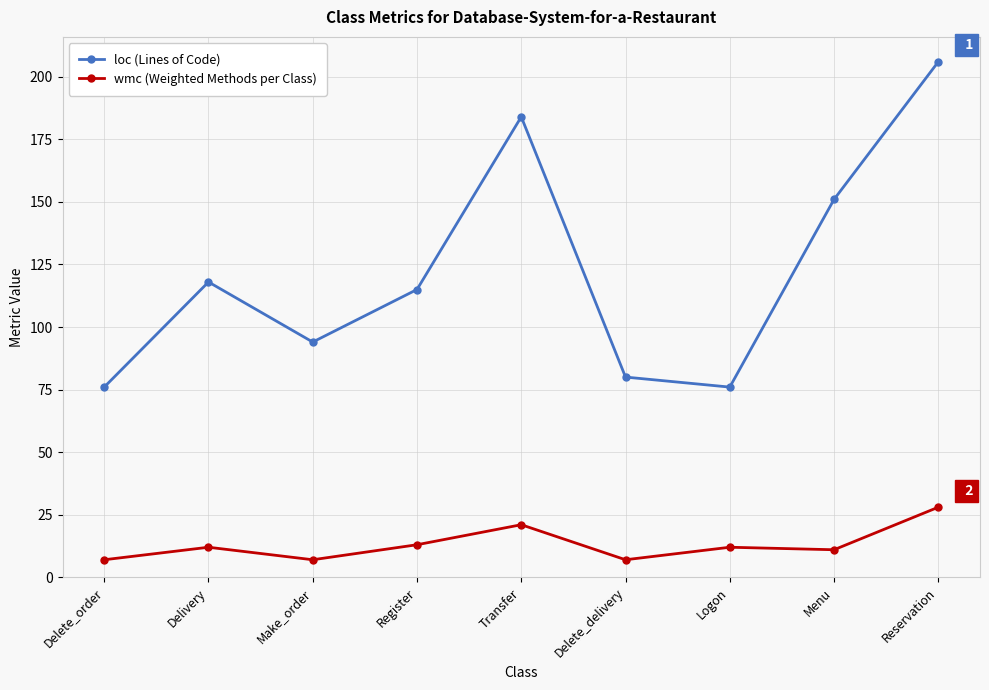

Where is loc (Lines of Code) nearest to the value 141?

Menu